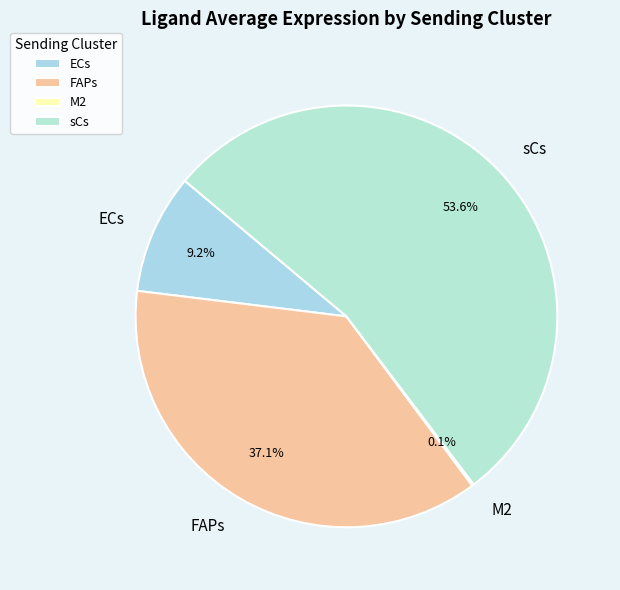

Approximately how many times larger is the value at FAPs compared to ECs?

4.0